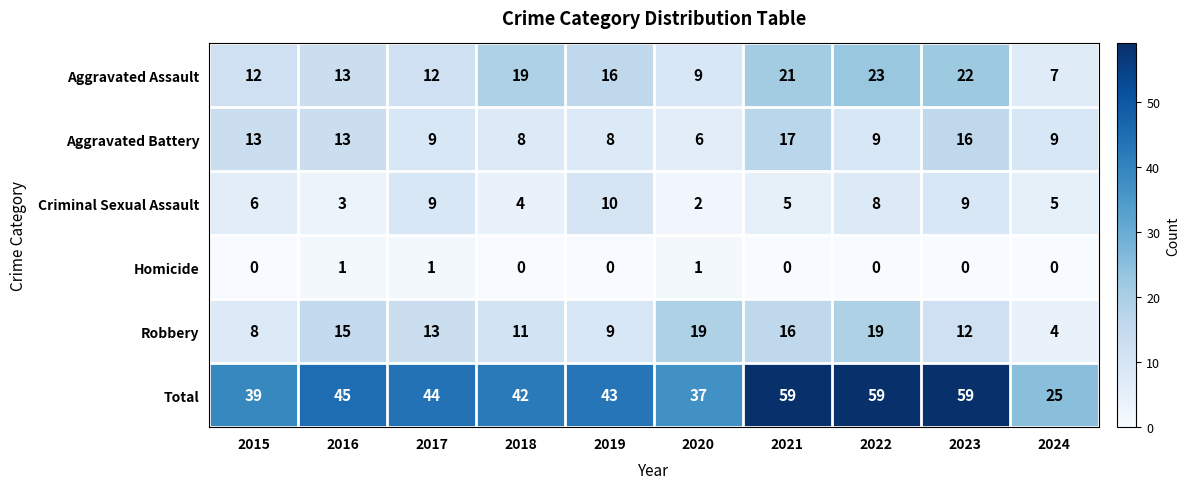

How many Criminal Sexual Assault values are between 4 and 9?

7